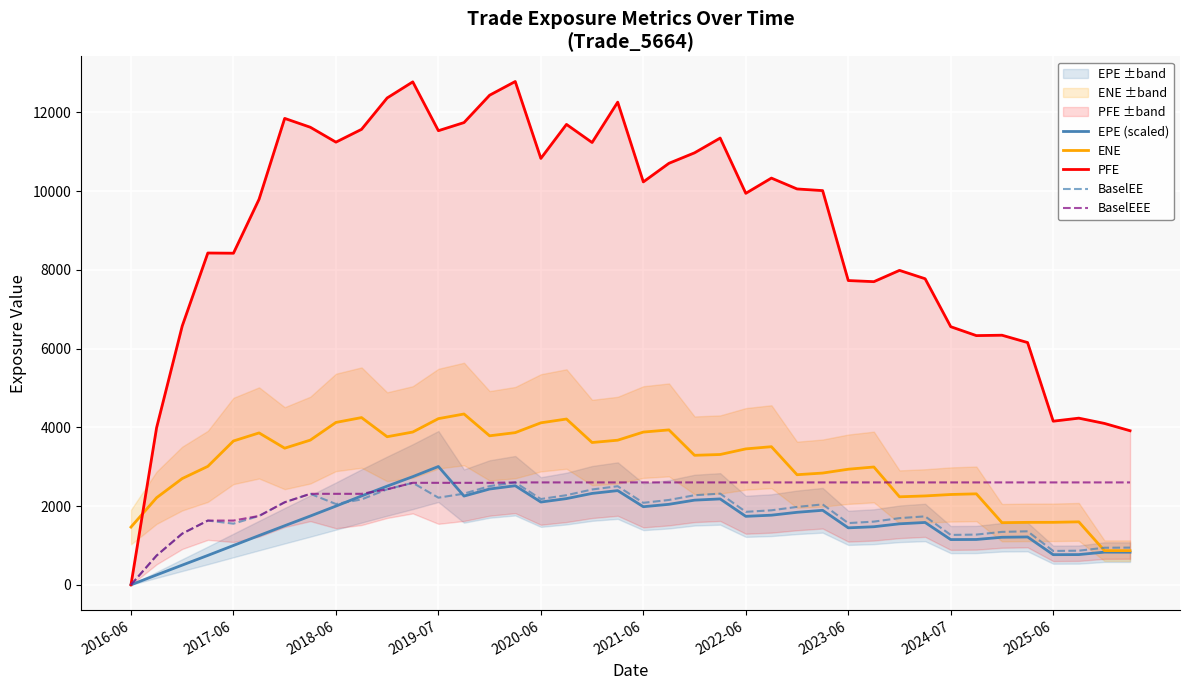

After their last crossing, which series has the higher values: BaselEE or EPE (scaled)?

BaselEE